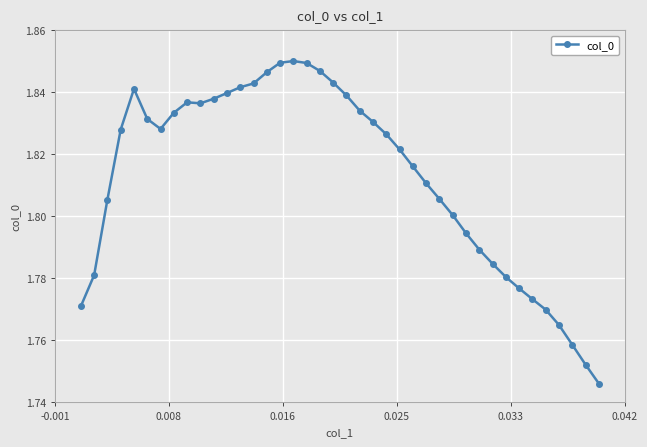

Count the values in the range 1 to 2.

40